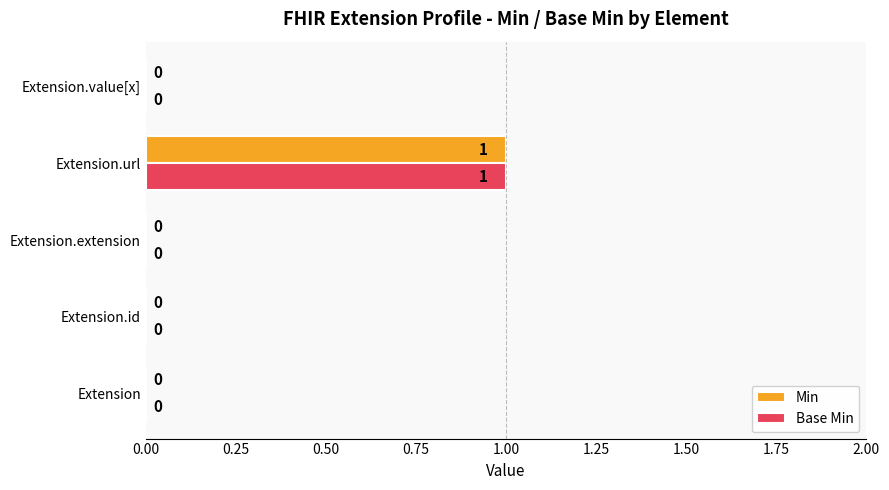

How many Base Min values are between 0 and 1?

5